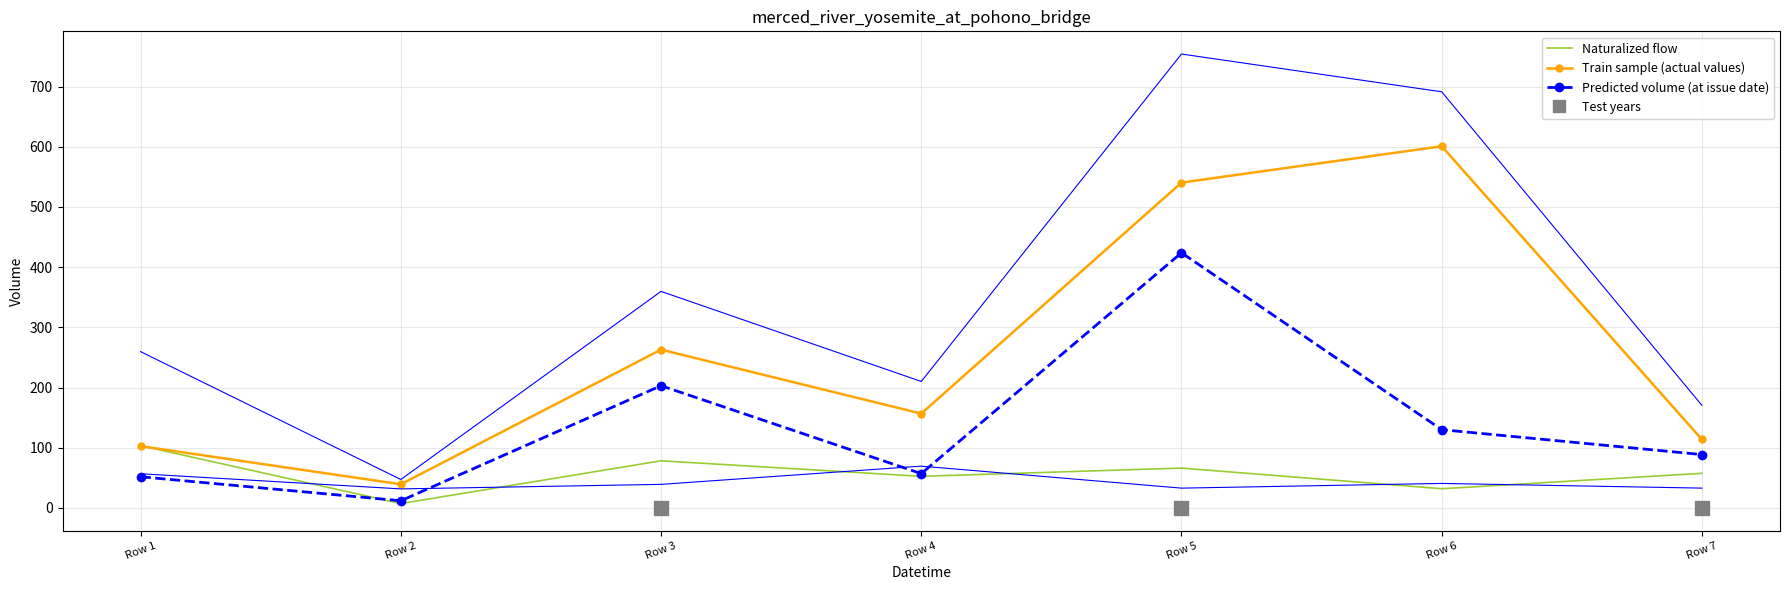

After their last crossing, which series has the higher values: Predicted volume (at issue date) or Naturalized flow?

Predicted volume (at issue date)